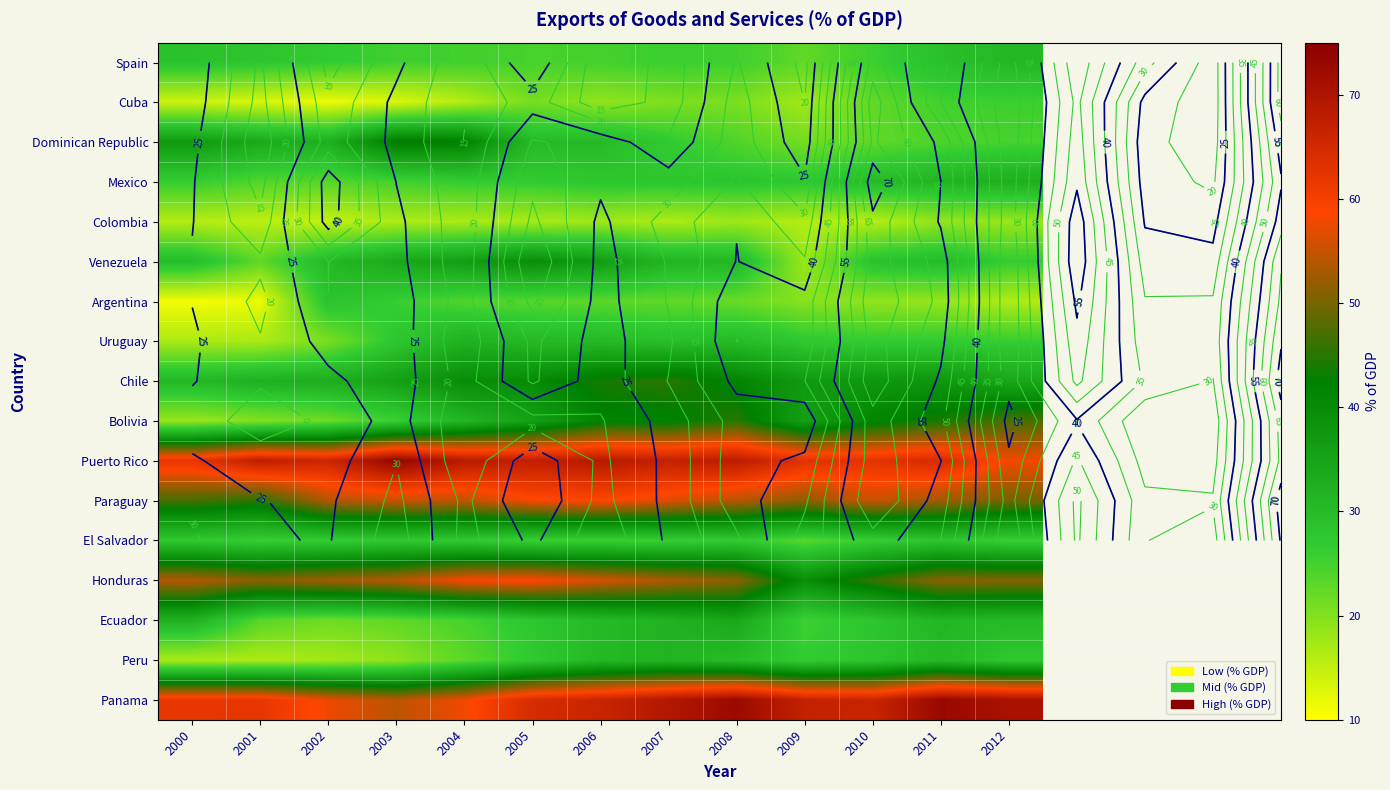

What is the maximum value for Chile?

45.1